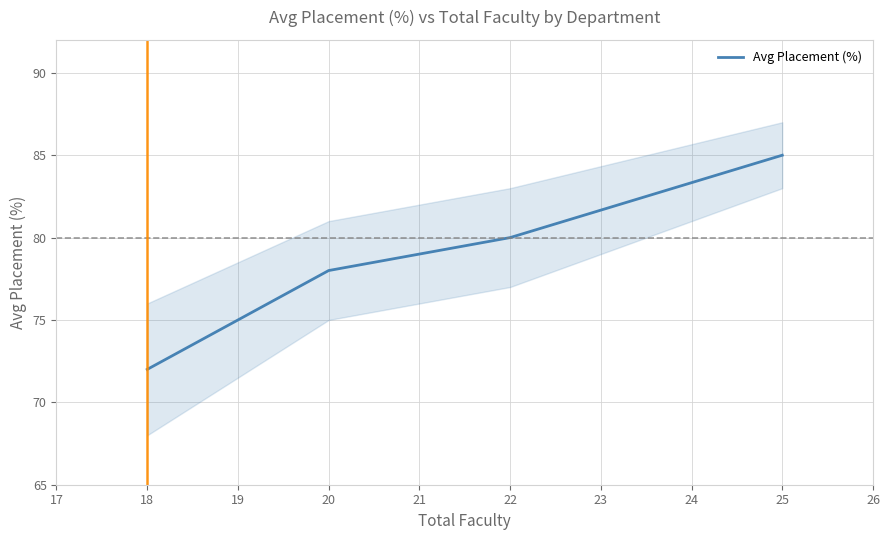

True or false: there are more than 2 points higher than both neighbors.

False